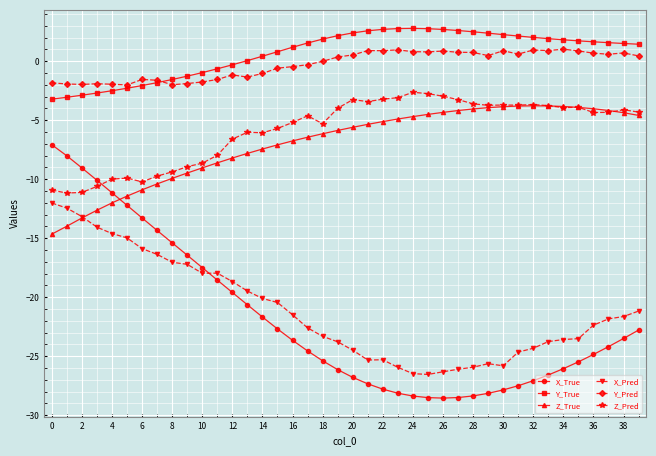

Which series has the largest range (max minus min)?

X_True